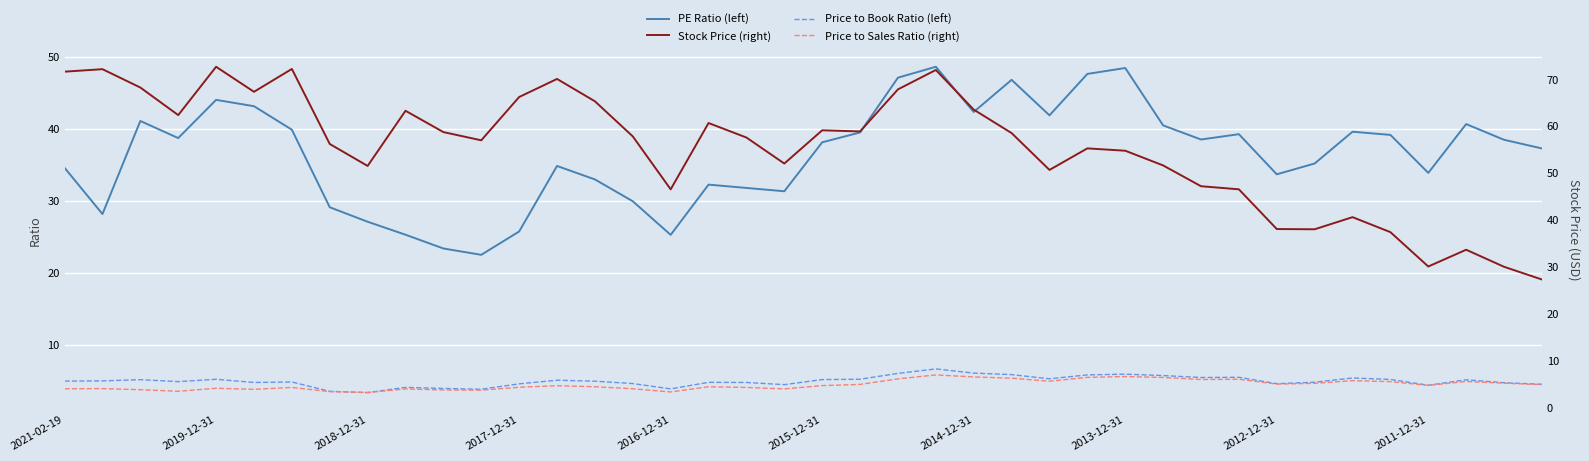

What is the highest value of the Price to Book Ratio (left) series?

6.7